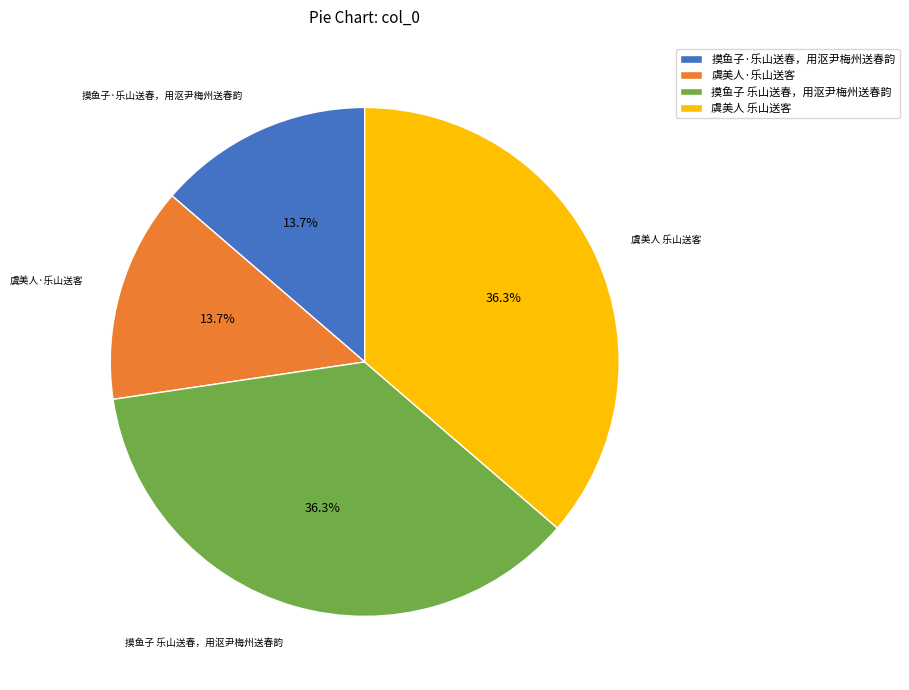

Is 摸鱼子·乐山送春，用沤尹梅州送春韵 the majority of the pie?

No